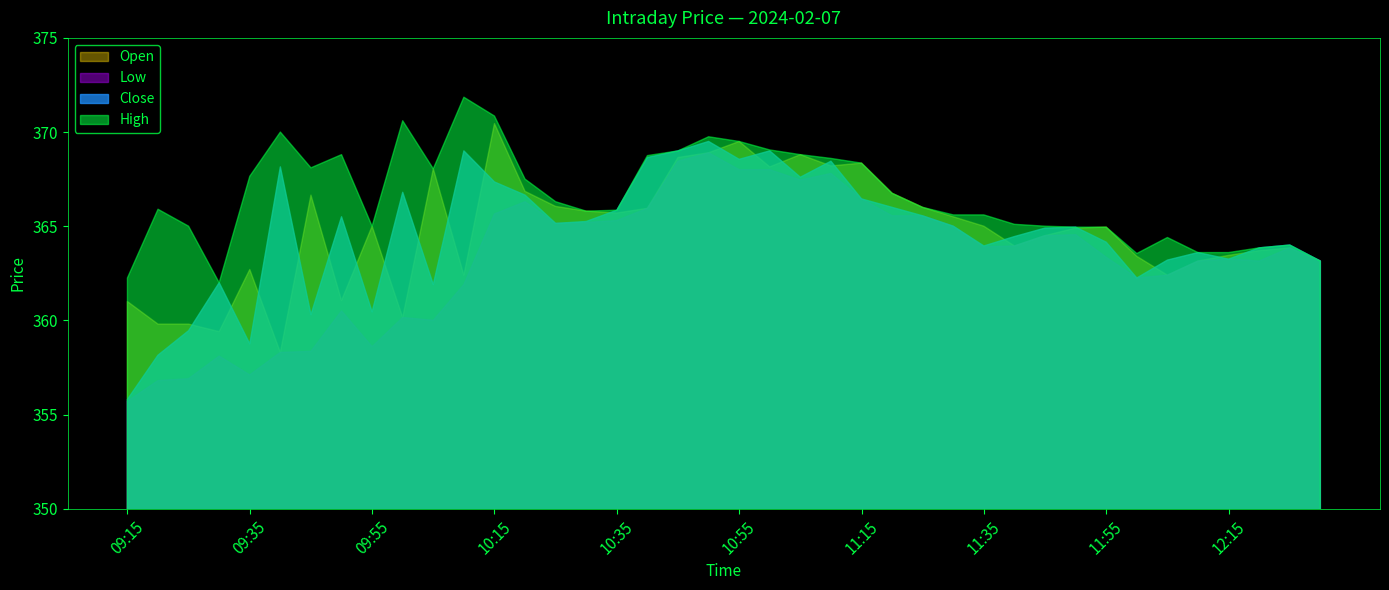

At 09:50, list the series in order from largest to smallest.

High, Close, Open, Low